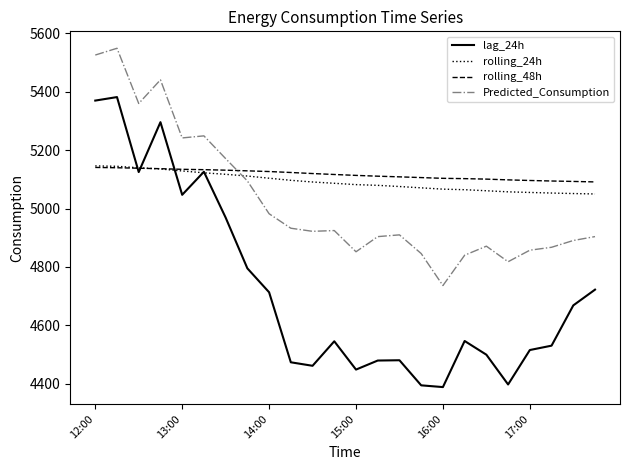

At how many categories does at least one series exceed 4920?

24